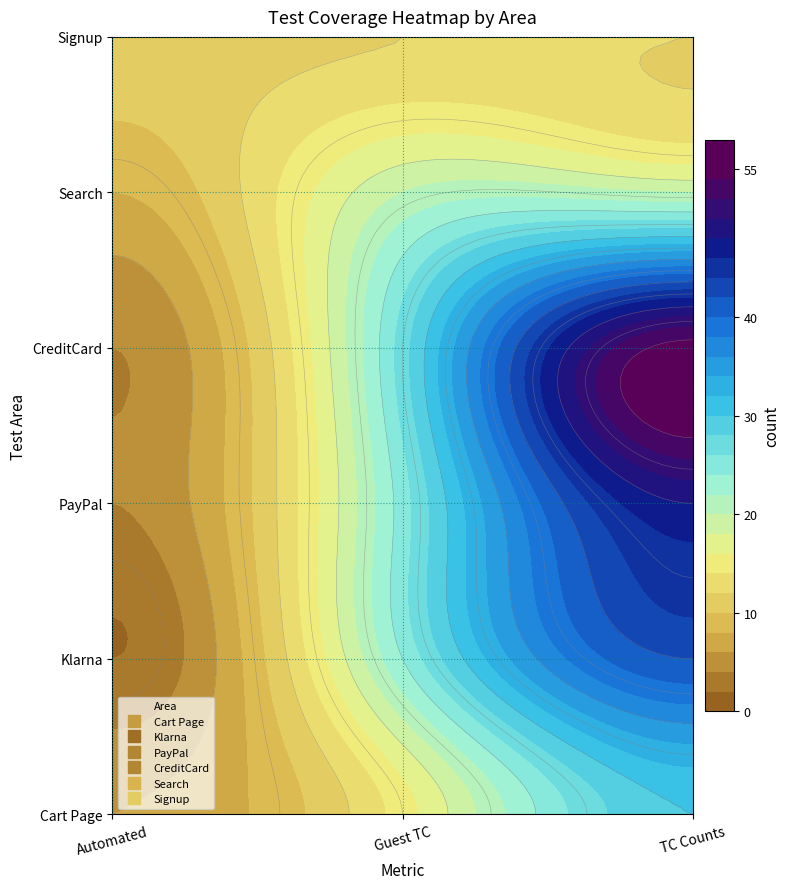

What is the maximum value for Cart Page?

30